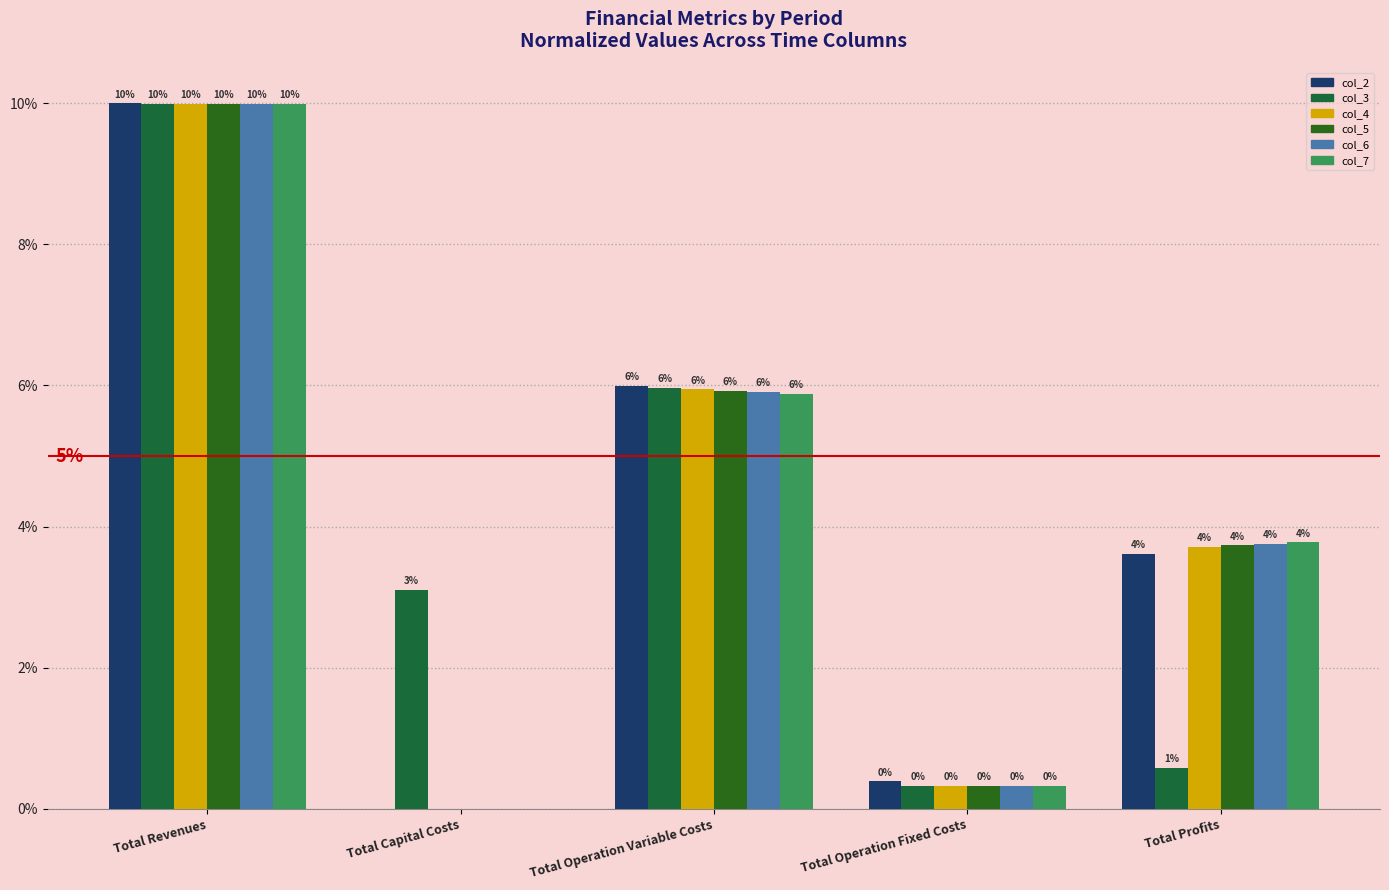

How many positive values does the col_6 series have?

4